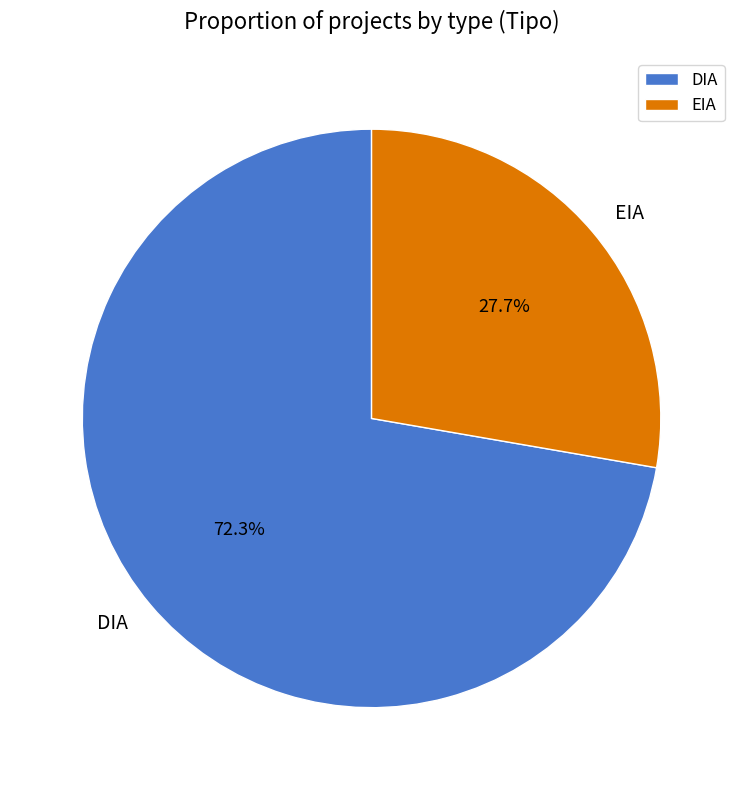

Which slice is the largest?

DIA